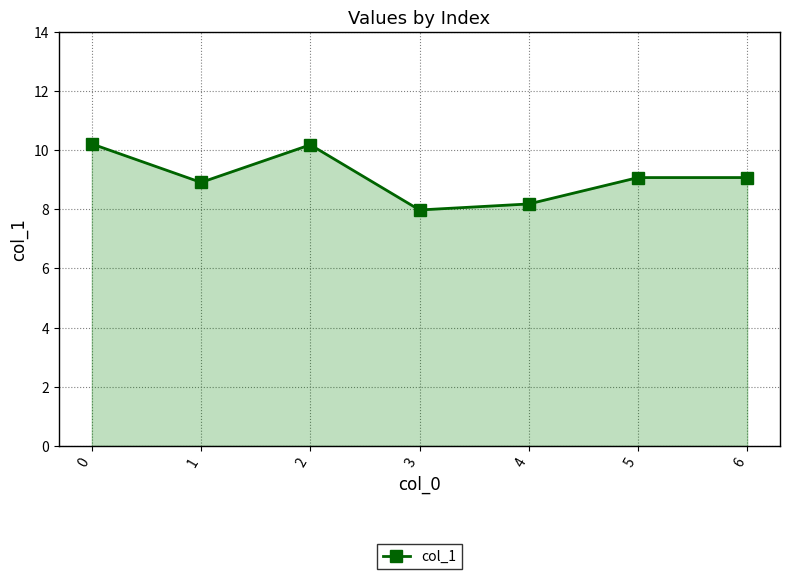

The chart shows a value of 12.8 at 5. True or false?

False